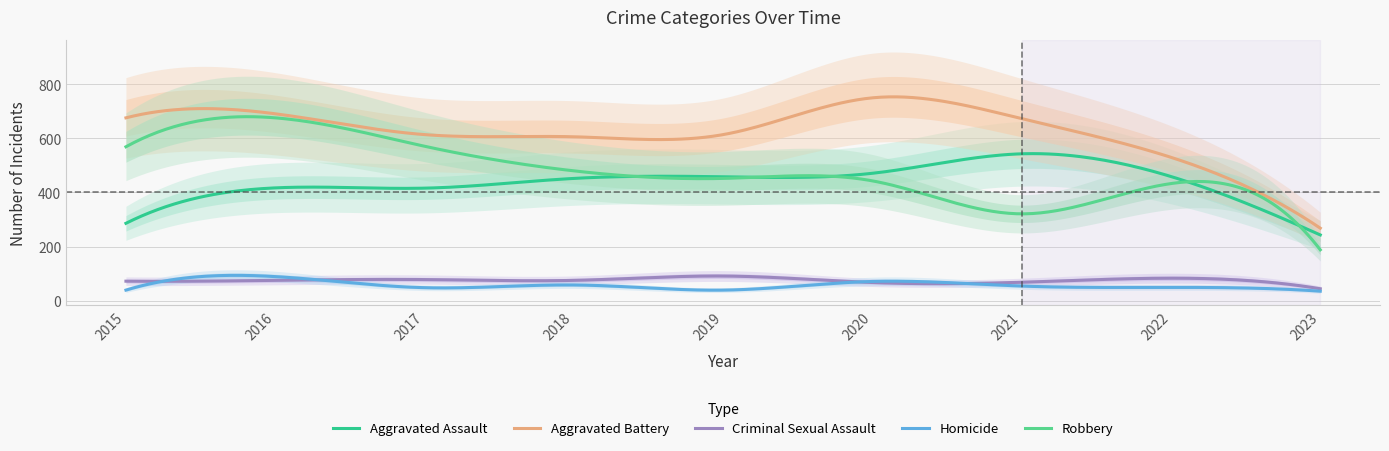

What is the maximum value shown in the chart?

750